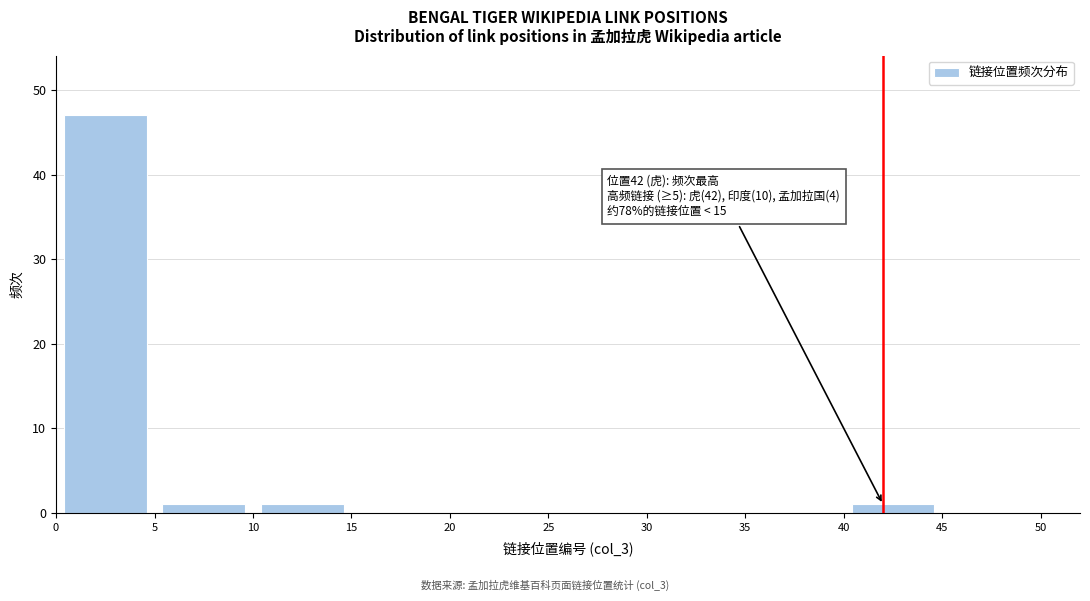

Which range on the x-axis has the tallest bar?

0 to 5